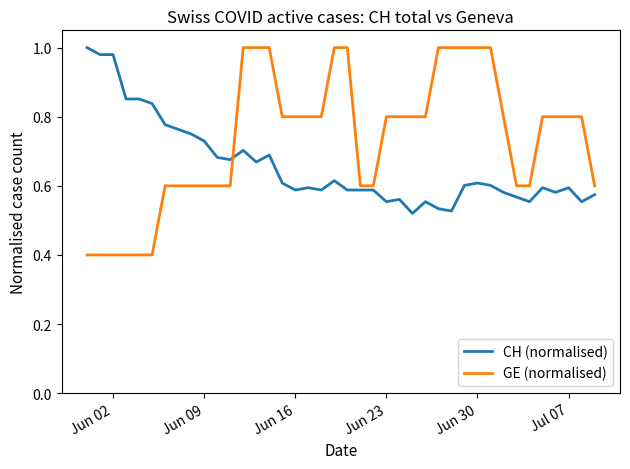

What is the smallest value displayed?

0.4